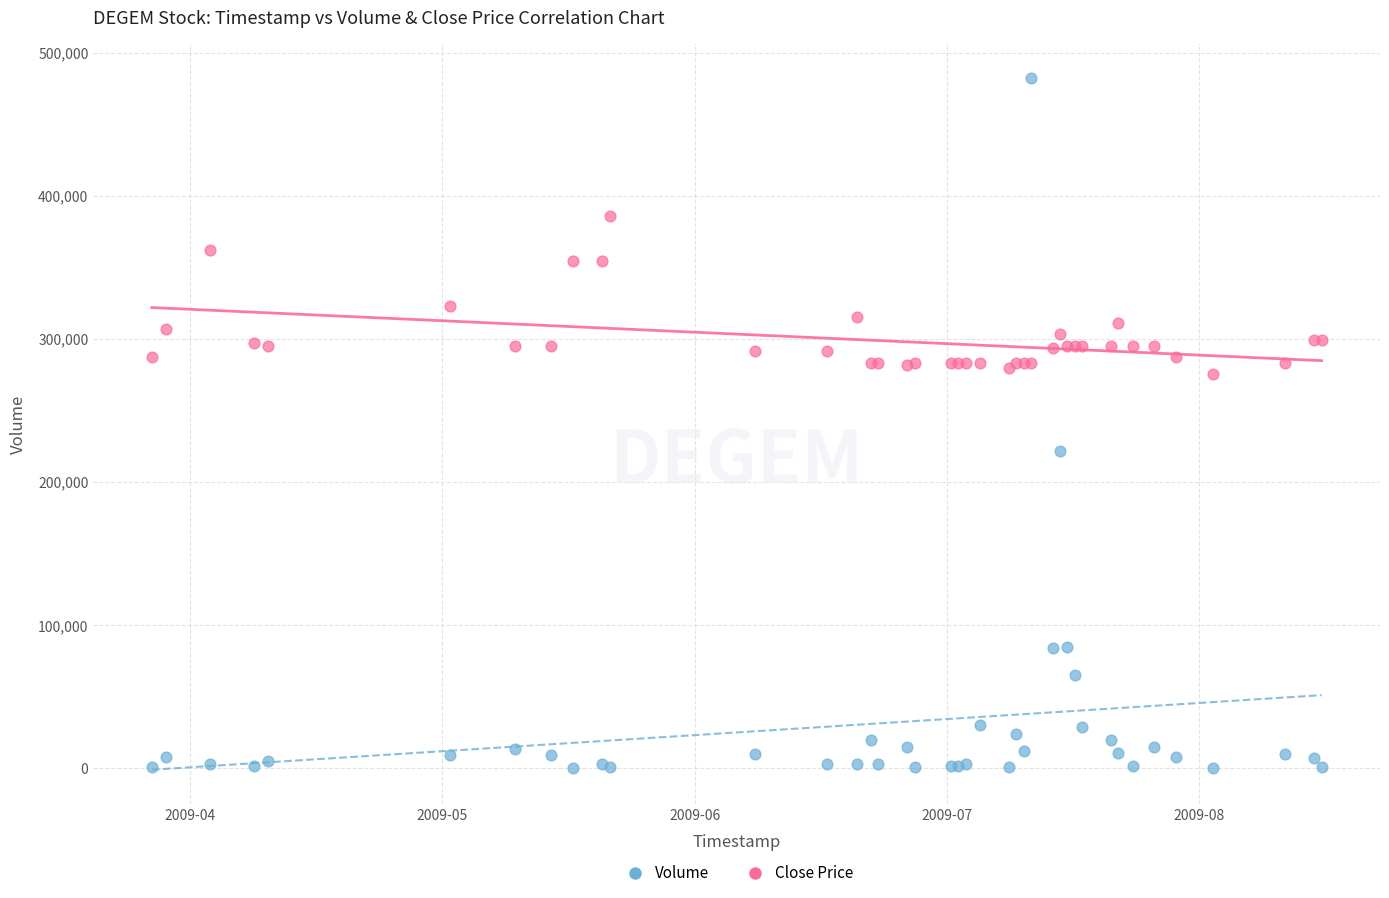

Across all series, what Y value is closest to 241200?

222000.0